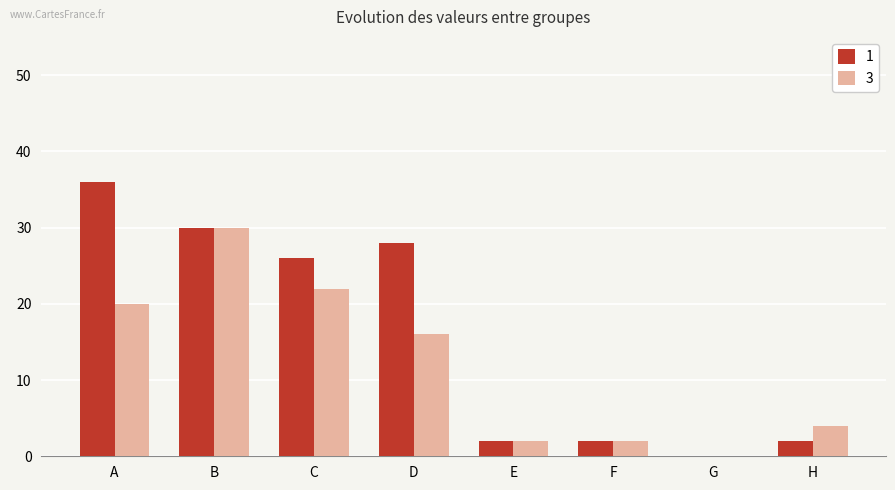

Where is 1 nearest to the value 18?

C